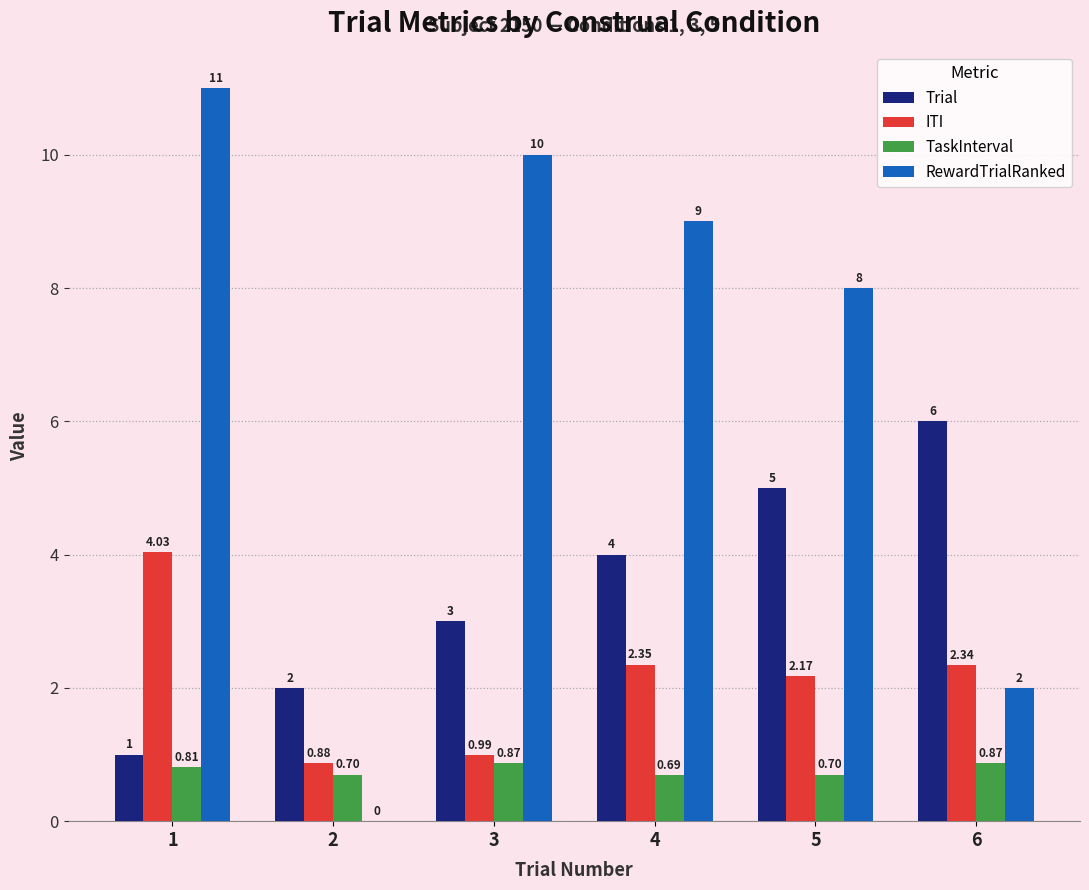

The value of RewardTrialRanked at 1 is 16.4. True or false?

False